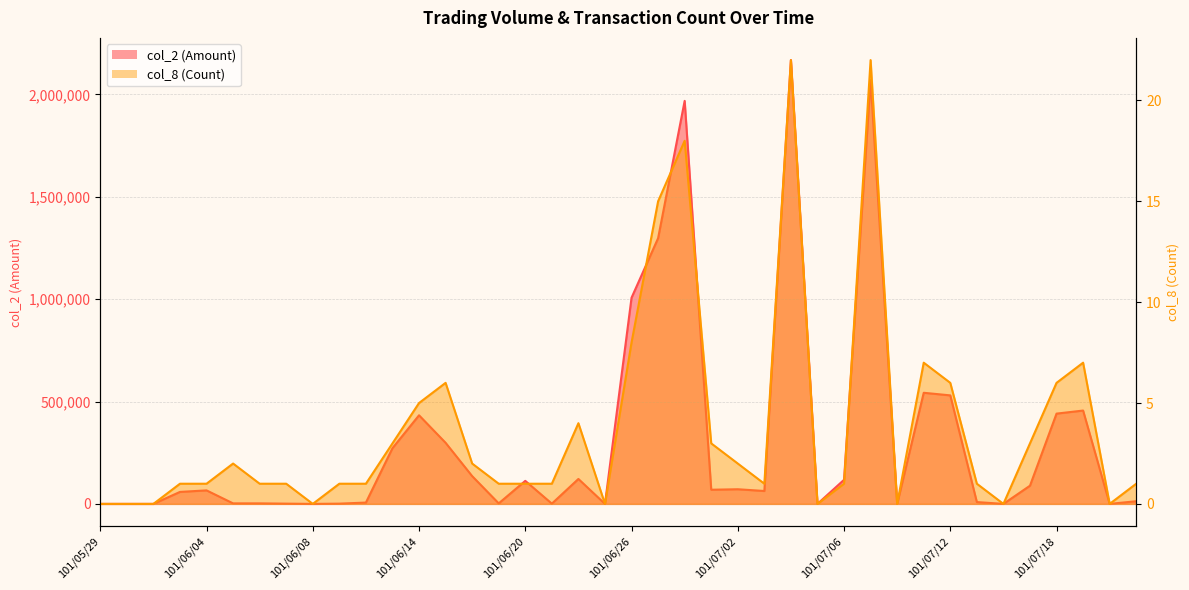

True or false: col_8 (Count) and col_2 (Amount) intersect in this chart.

False